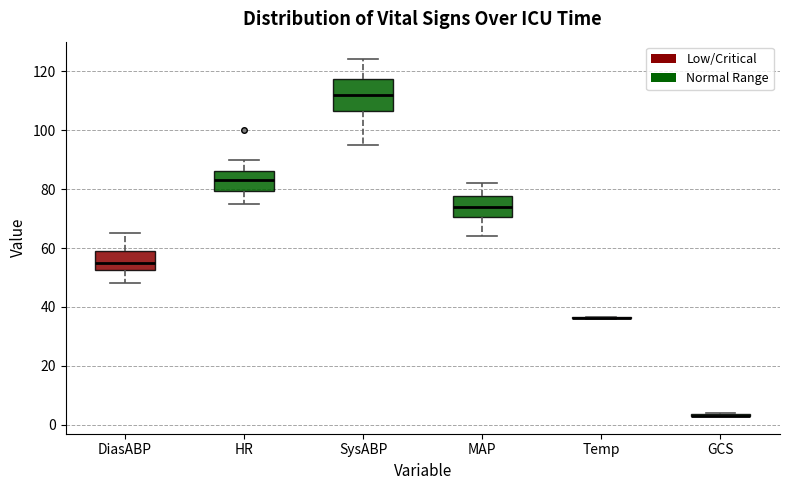

Reading left to right, read every box against the y-axis: the position of its median line, the range the box covers, and the ends of its whiskers. The values are not printed on the chart, so give them approximately, as read against the axis.

DiasABP: median 56, box 52 to 60, whiskers 48 to 66
HR: median 84, box 80 to 86, whiskers 76 to 90
SysABP: median 112, box 106 to 118, whiskers 96 to 124
MAP: median 74, box 70 to 78, whiskers 64 to 82
Temp: box collapsed to a line at 36, whiskers 36 to 36
GCS: box collapsed to a line at 4, whiskers 4 to 4